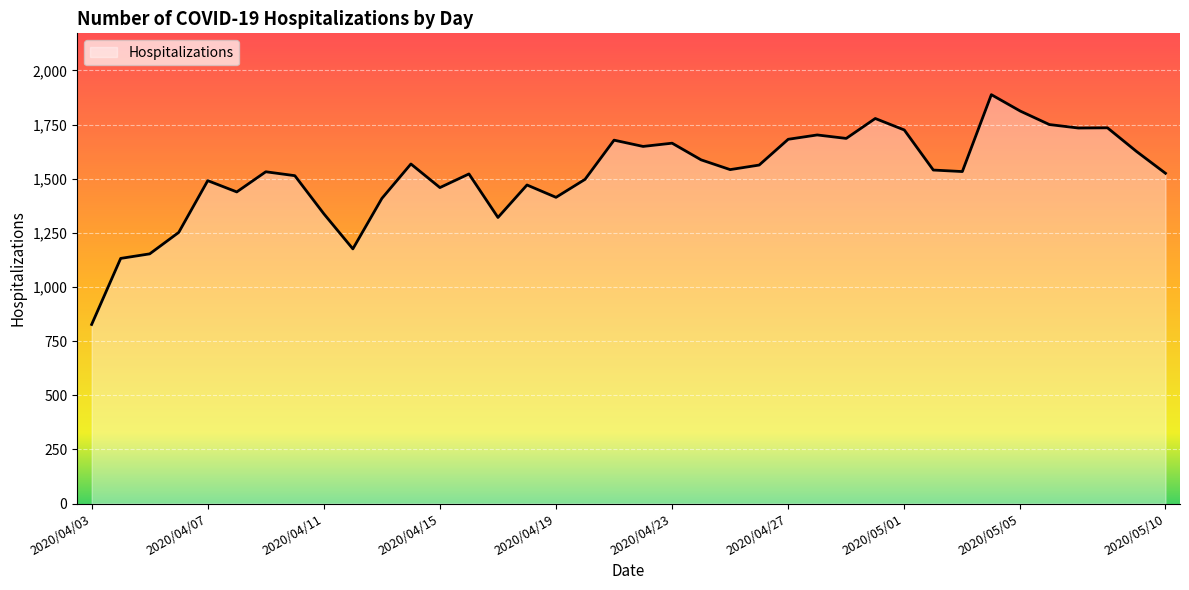

What is the difference between the maximum and minimum values?

1061